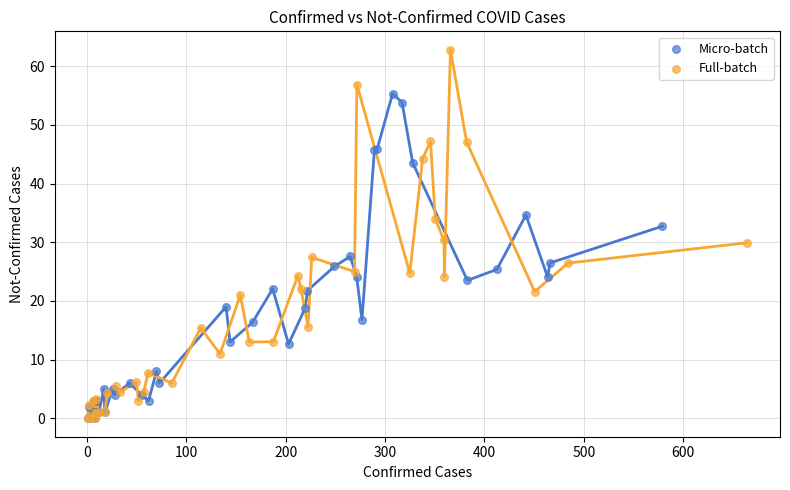

Which series reaches the maximum Y coordinate?

Full-batch